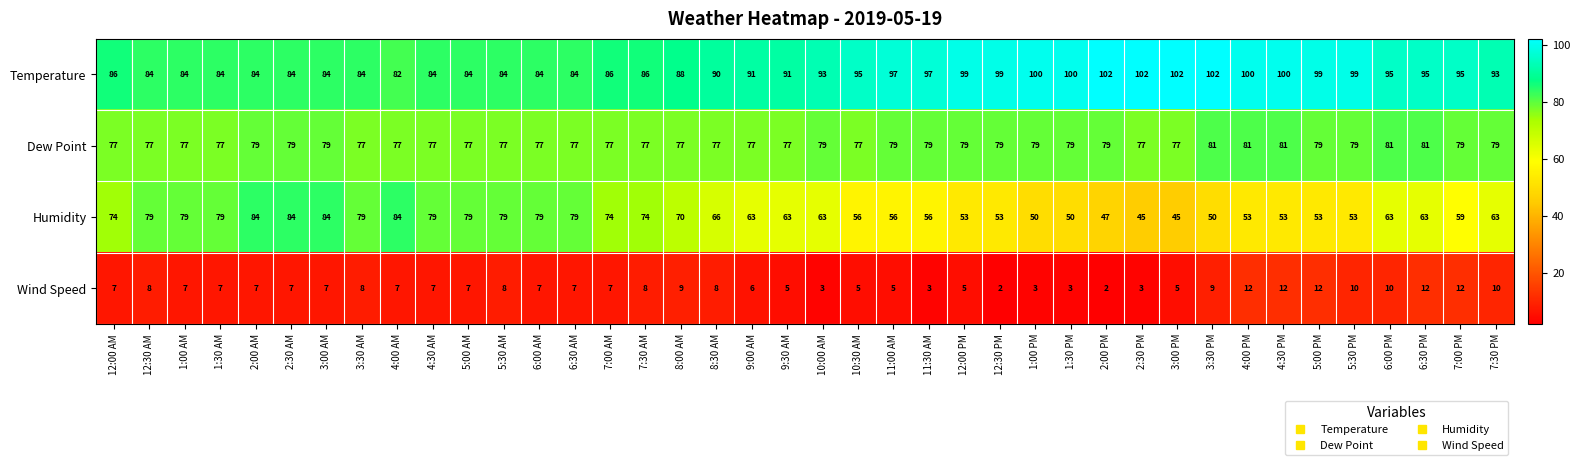

The value of Dew Point at 3:00 AM is 116. True or false?

False